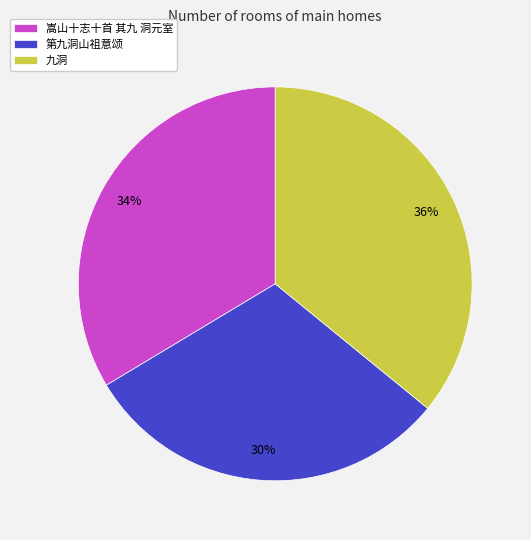

Which has a higher value, 九洞 or 第九洞山祖意颂?

九洞